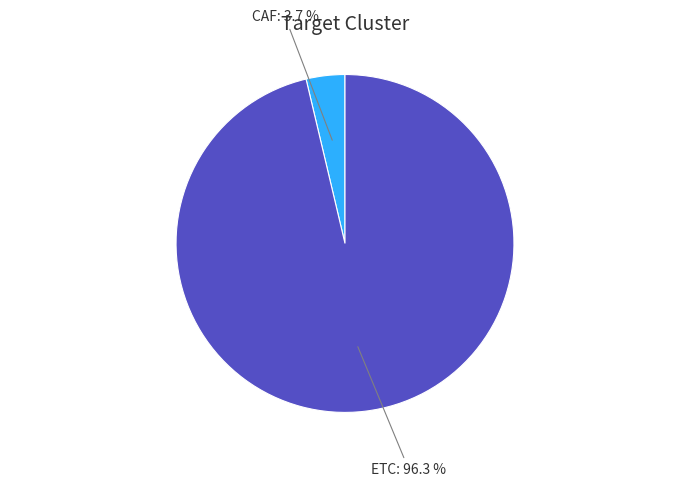

Is there any slice that represents more than half of the pie?

Yes